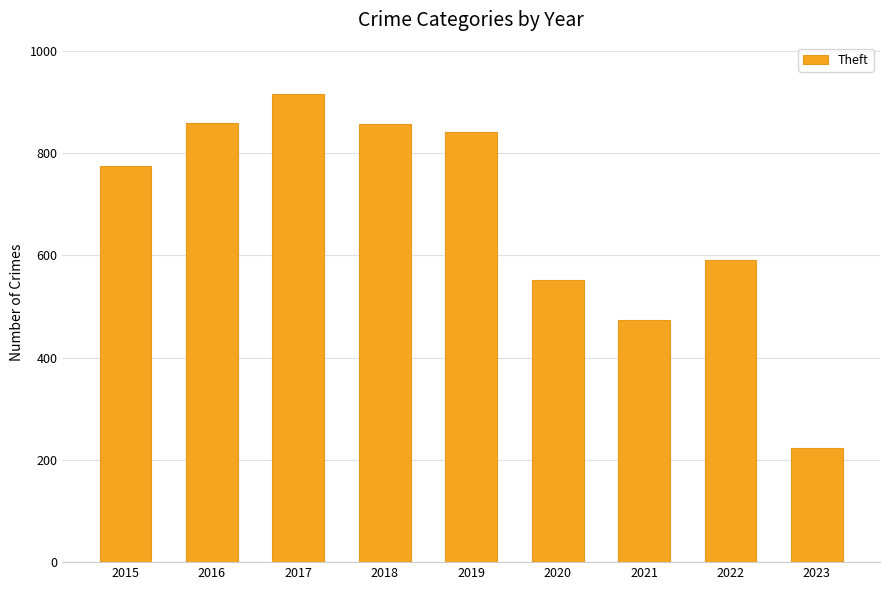

Which has a higher value, 2019 or 2020?

2019